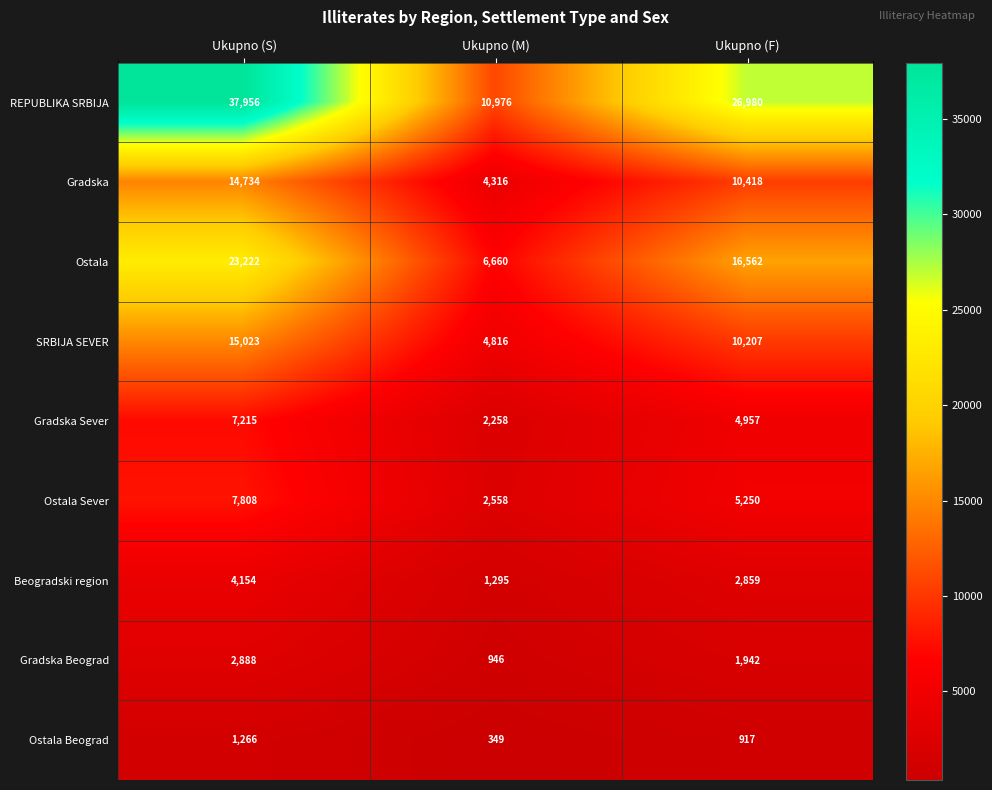

What is the difference between the Gradska Sever values at Ukupno (M) and Ukupno (F)?

2699